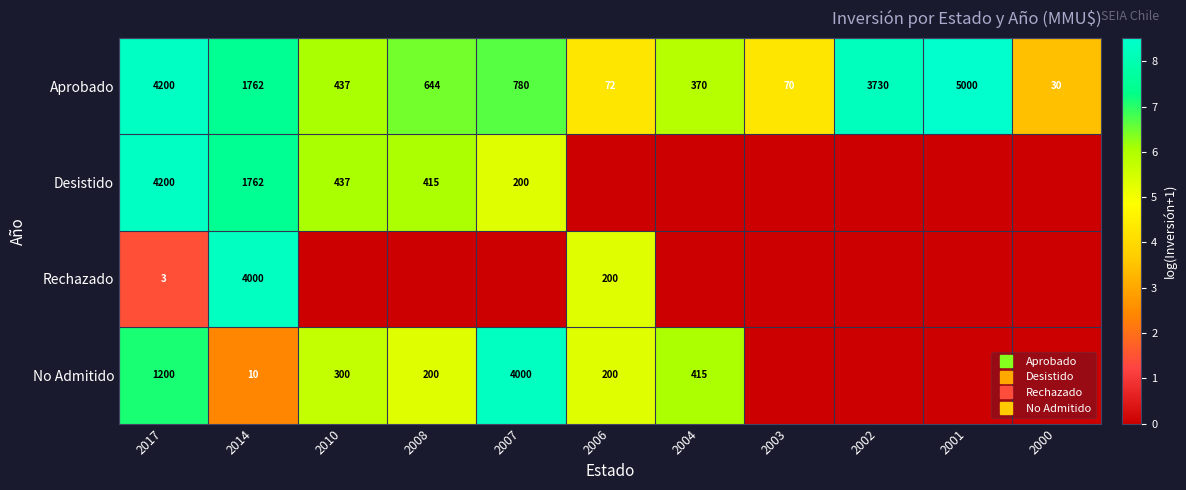

What is the maximum value for Aprobado?

8.5